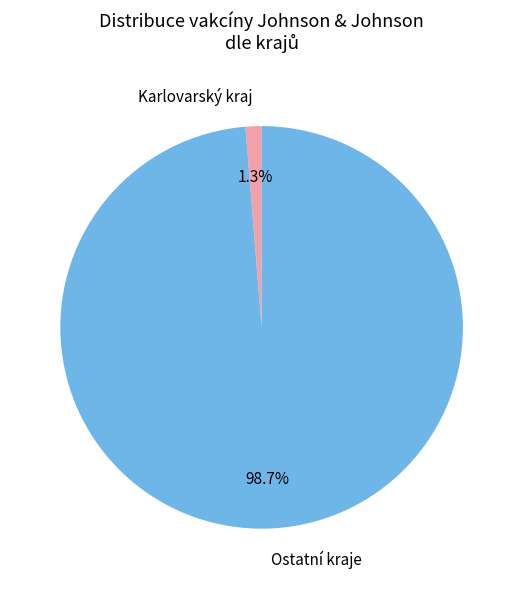

What percentage is NOT represented by Karlovarský kraj?

98.7%